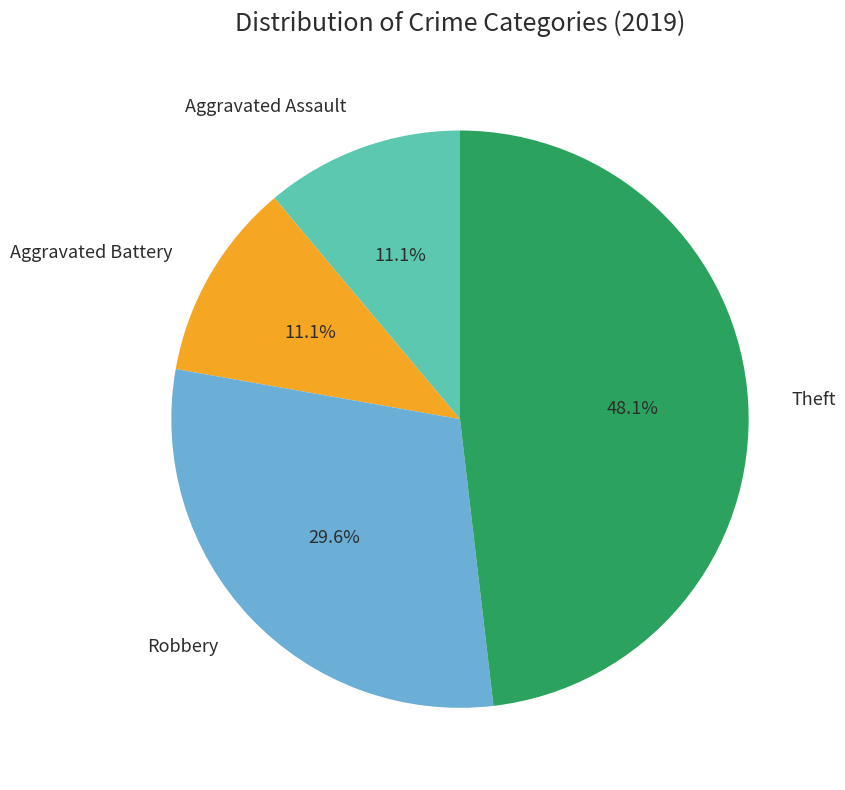

What percentage is the Robbery slice, to the nearest percent?

30%